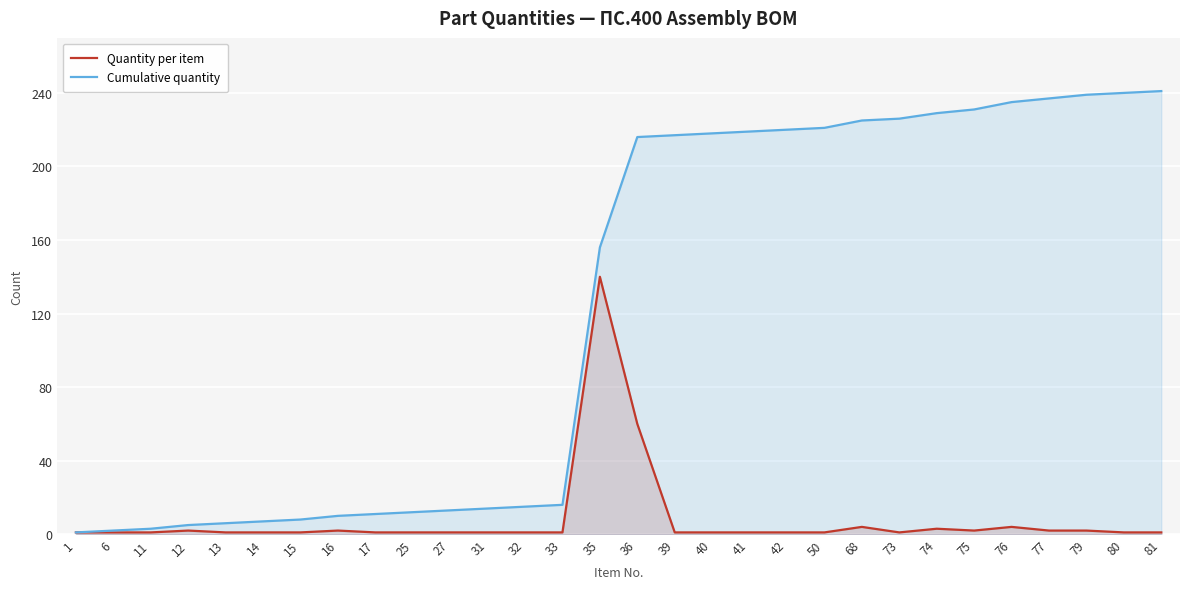

How many values in the Cumulative quantity series are below 216?

15